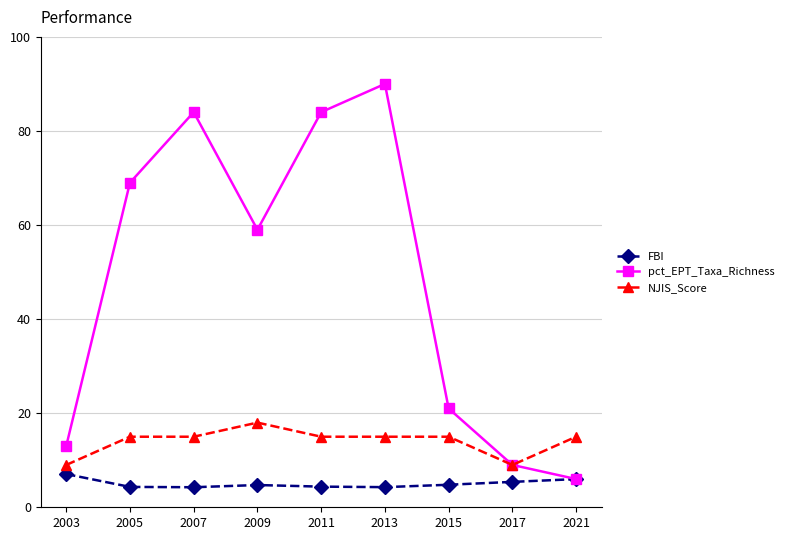

What is the sum of the NJIS_Score values at 2021 and 2011?

30.0